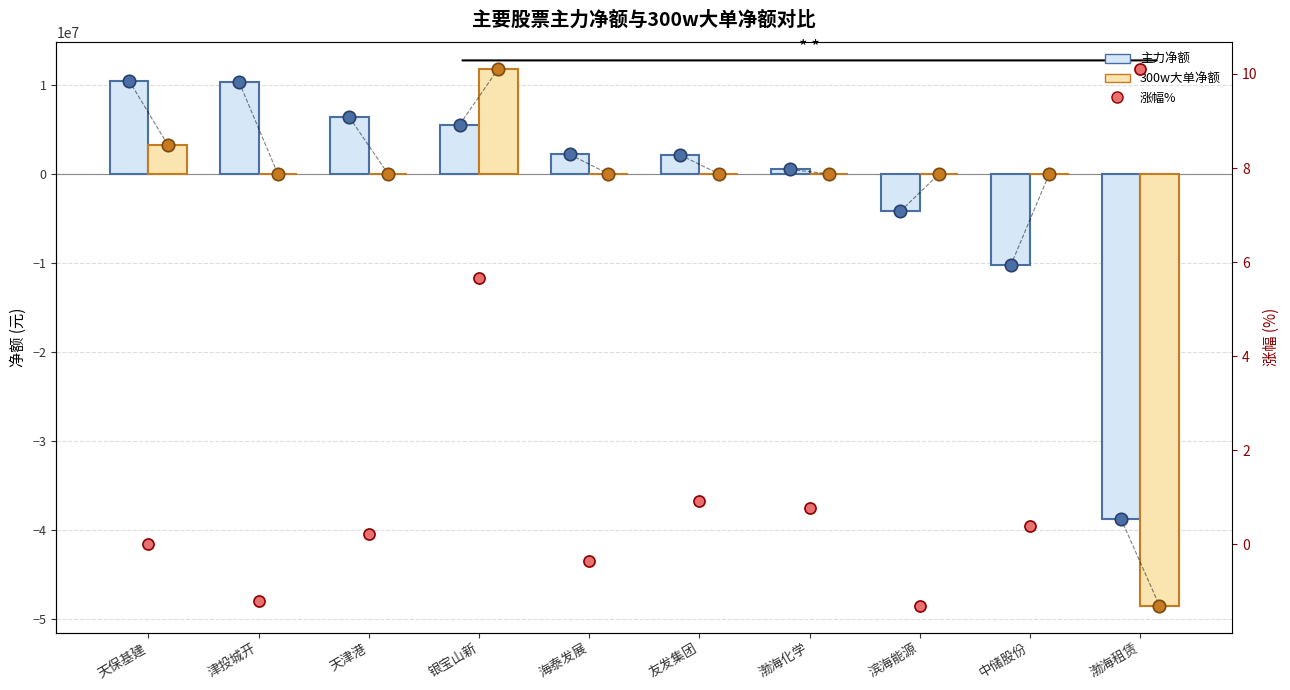

What are all the series names shown in the legend?

主力净额, 300w大单净额, 涨幅%